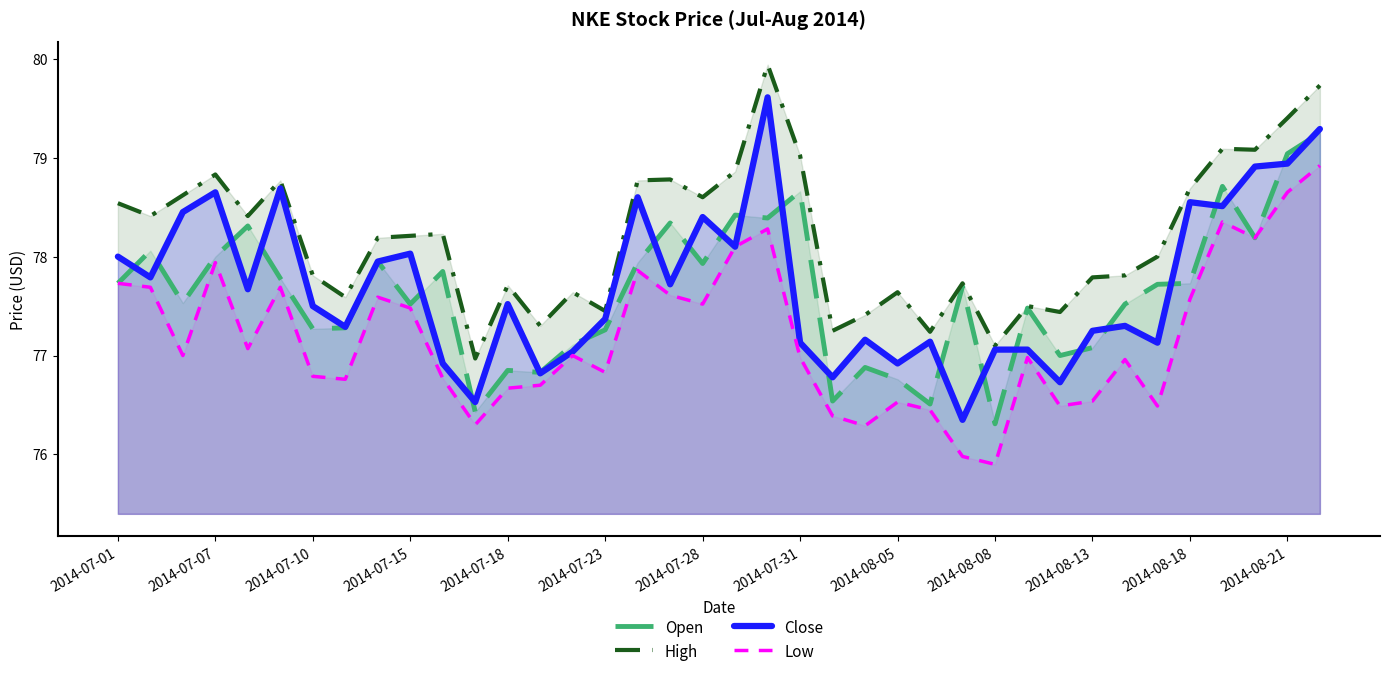

True or false: Close and High cross at least once.

False